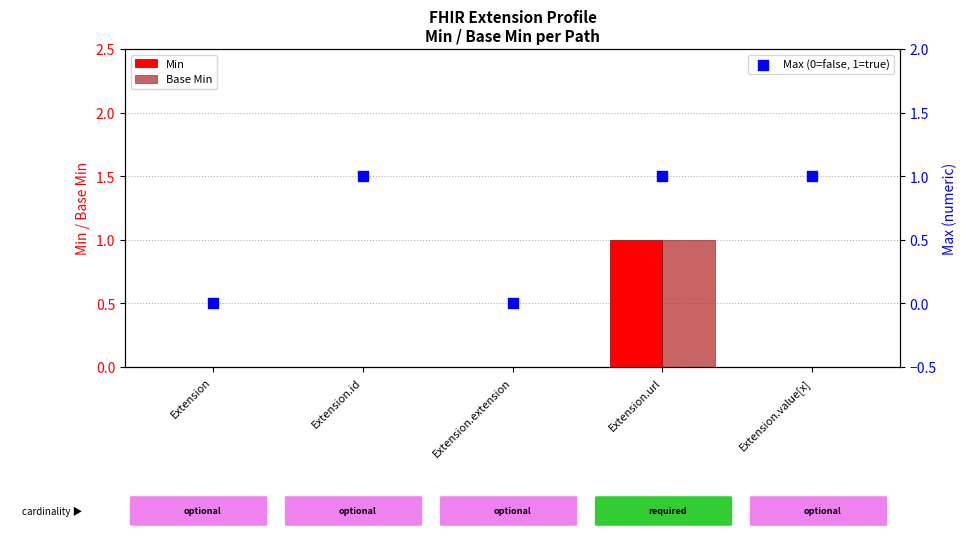

Which series has the widest spread of Y values?

Min